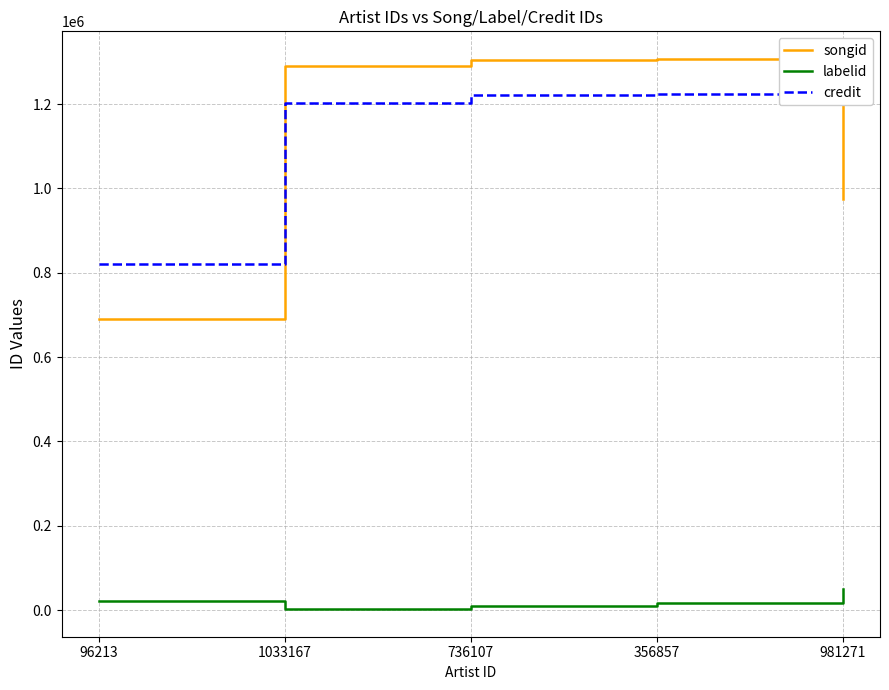

The value of credit at 1033167 is 2147482. True or false?

False